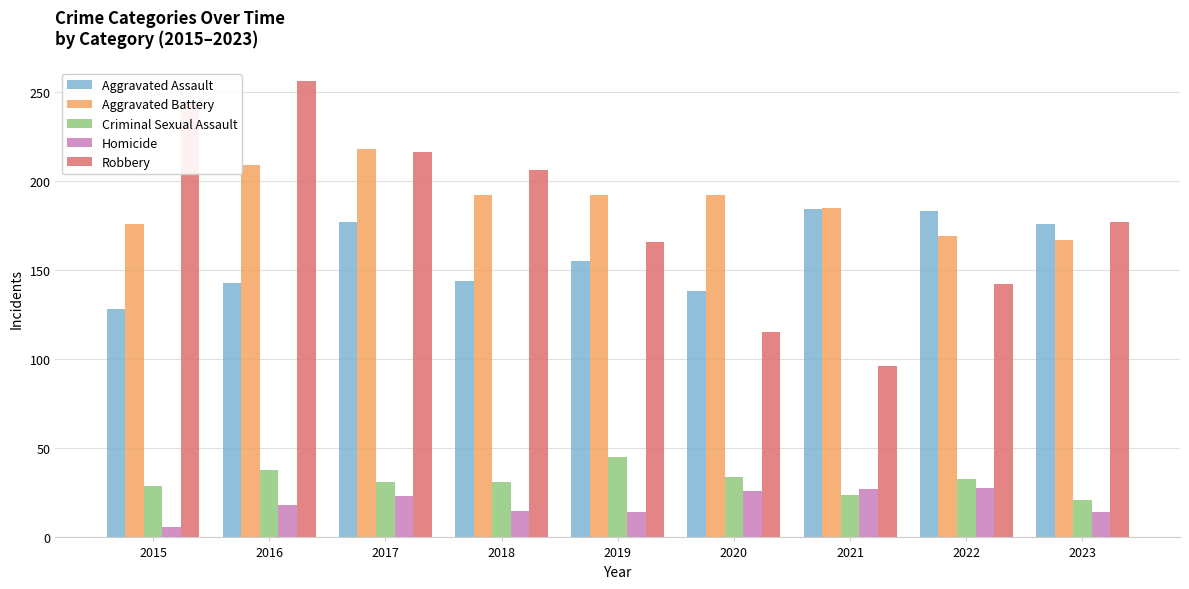

What is the average value of the Aggravated Assault series?

159